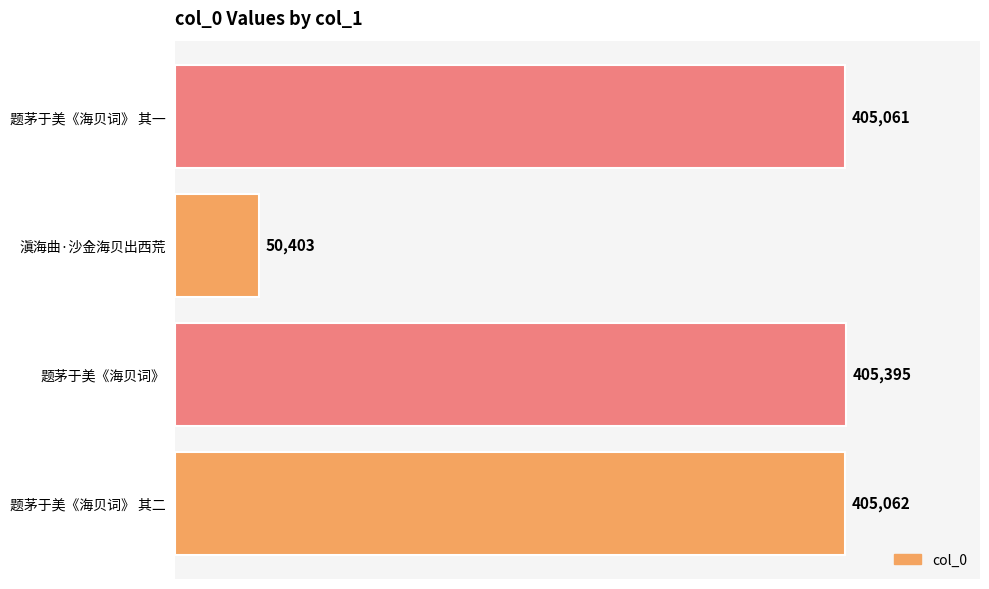

At which label is the value closest to 227899?

题茅于美《海贝词》 其一